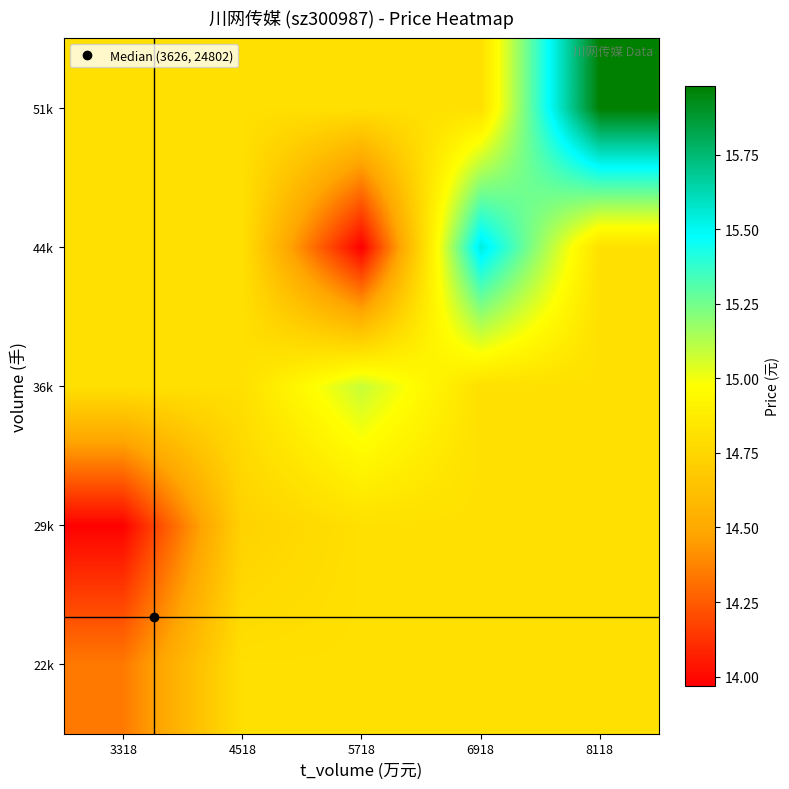

What is the maximum value shown in the chart?

16.0